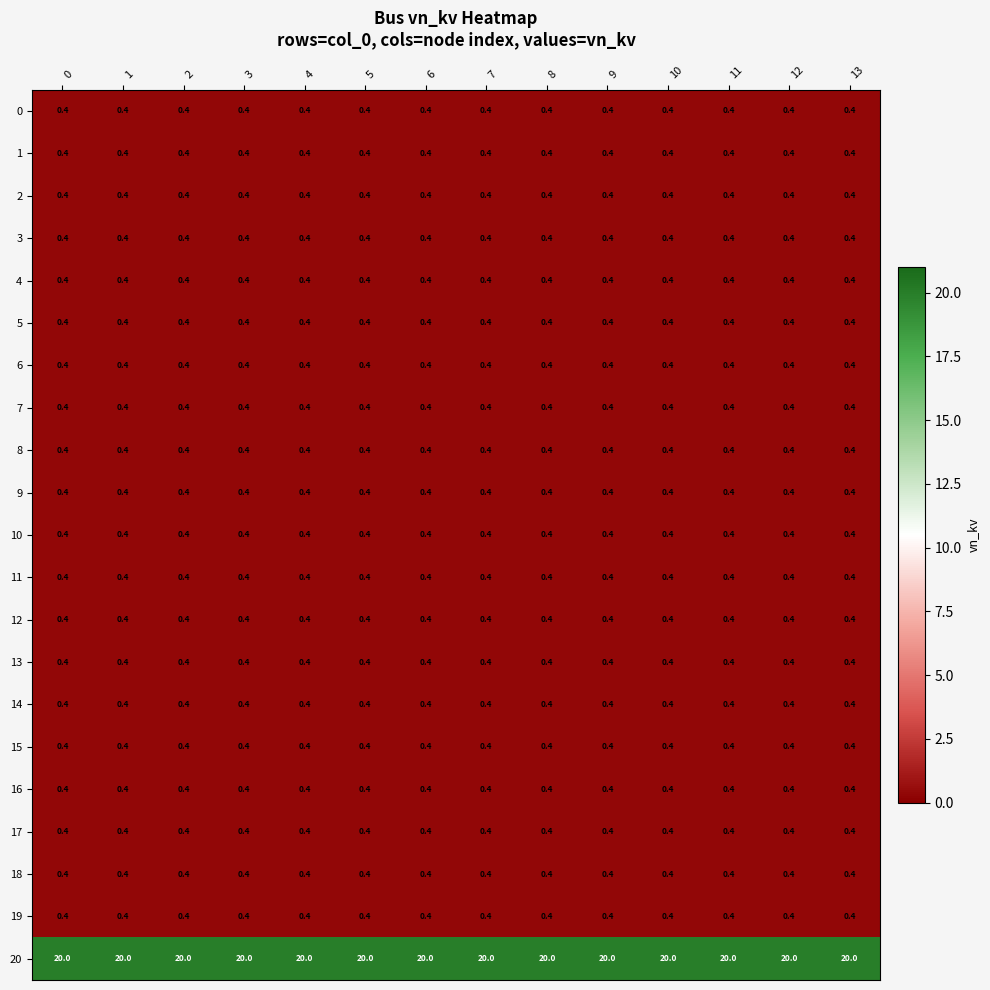

What is the difference between the highest and lowest values at 6?

19.6